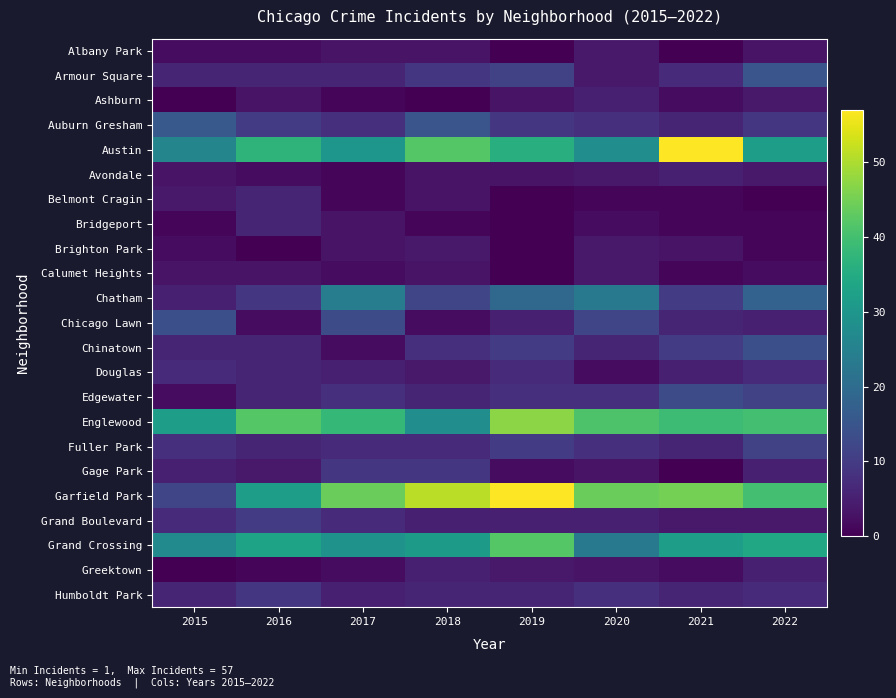

What is the spread (max minus min) of values at 2019?

57